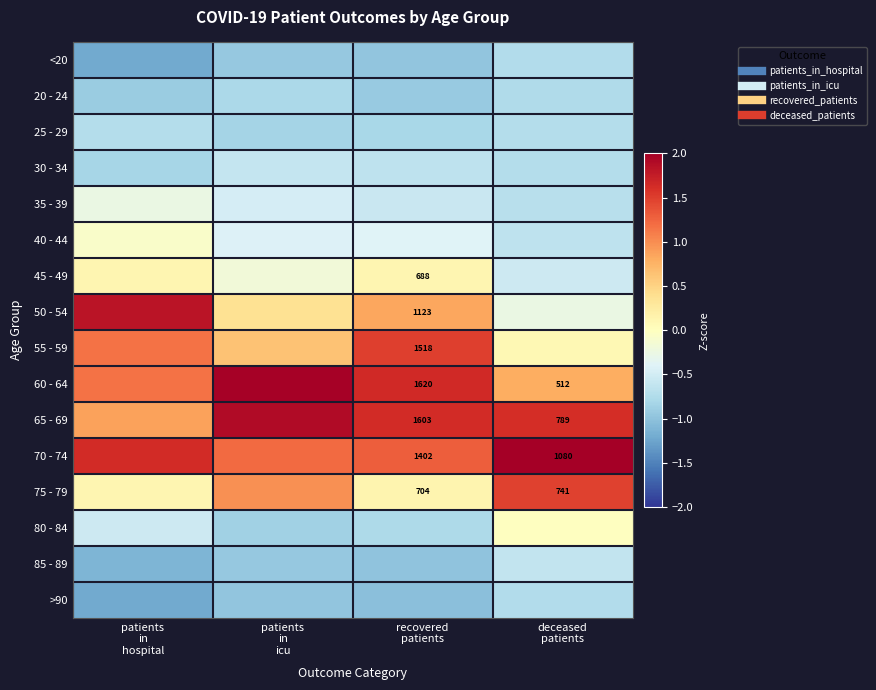

Read the 55 - 59 value at patients in hospital.

1.2